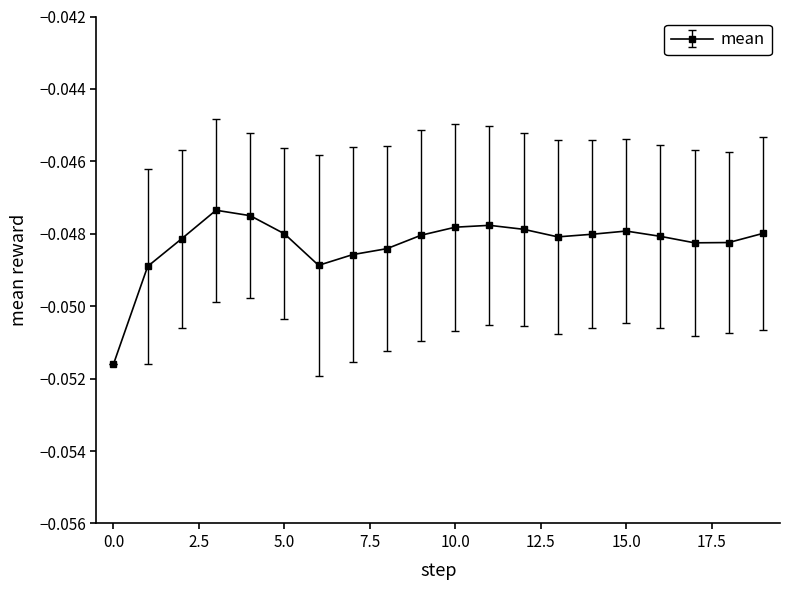

What is the sum of all values?

-1.0